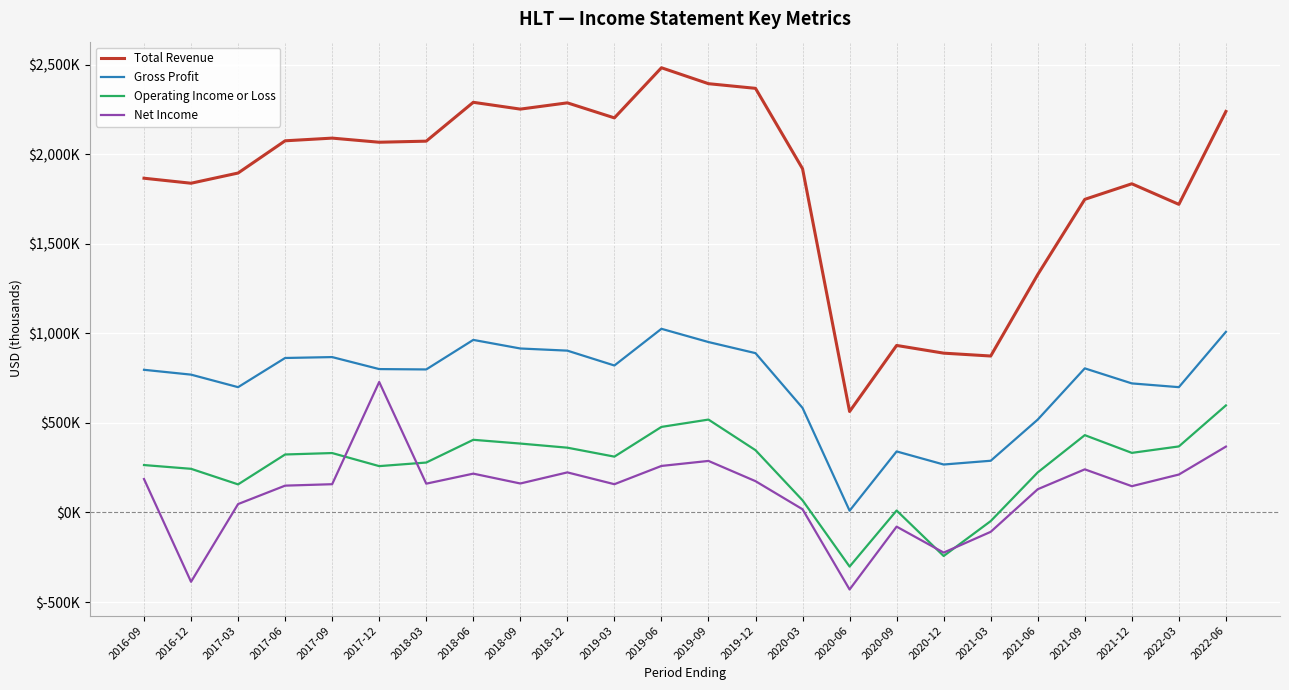

Reading left to right, list all the values displayed in this chart.

Total Revenue: 1867000	1839000	1896000	2076000	2091000	2068000	2074000	2291000	2253000	2288000	2204000	2484000	2395000	2369000	1920000	564000	933000	890000	874000	1329000	1749000	1836000	1721000	2240000
Gross Profit: 797000	770000	700000	863000	868000	801000	799000	964000	916000	904000	821000	1026000	952000	890000	584000	10000	341000	268000	289000	519000	805000	721000	700000	1009000
Operating Income or Loss: 265000	244000	157000	324000	332000	259000	279000	406000	385000	362000	312000	478000	519000	348000	68000	-302000	11000	-243000	-48000	224000	432000	333000	369000	598000
Net Income: 187000	-387000	47000	150000	158000	729000	161000	217000	162000	224000	158000	260000	288000	175000	18000	-430000	-79000	-224000	-108000	130000	241000	147000	212000	368000